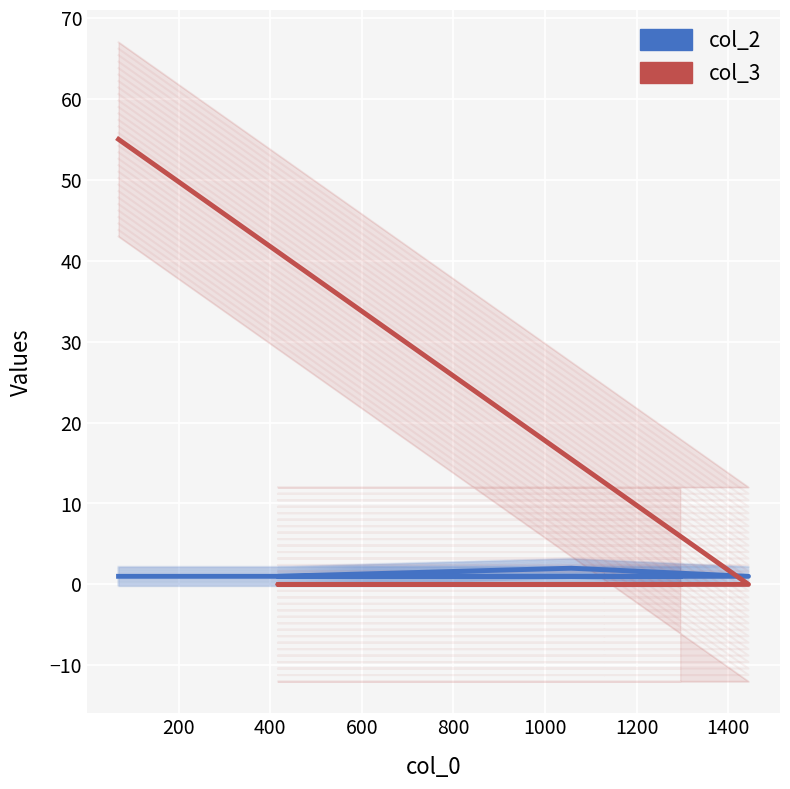

Rank the series at 400 from lowest to highest value.

col_3, col_2